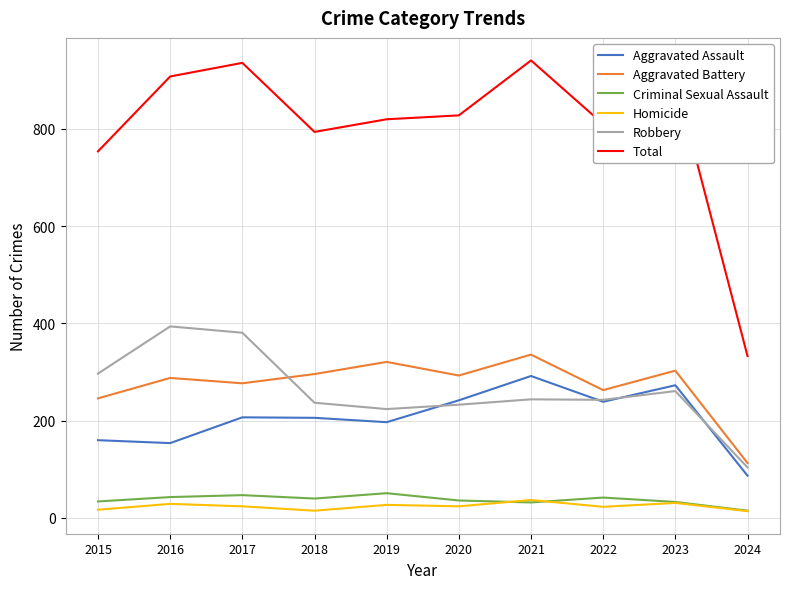

Which category has the lowest value in the Criminal Sexual Assault series?

2024